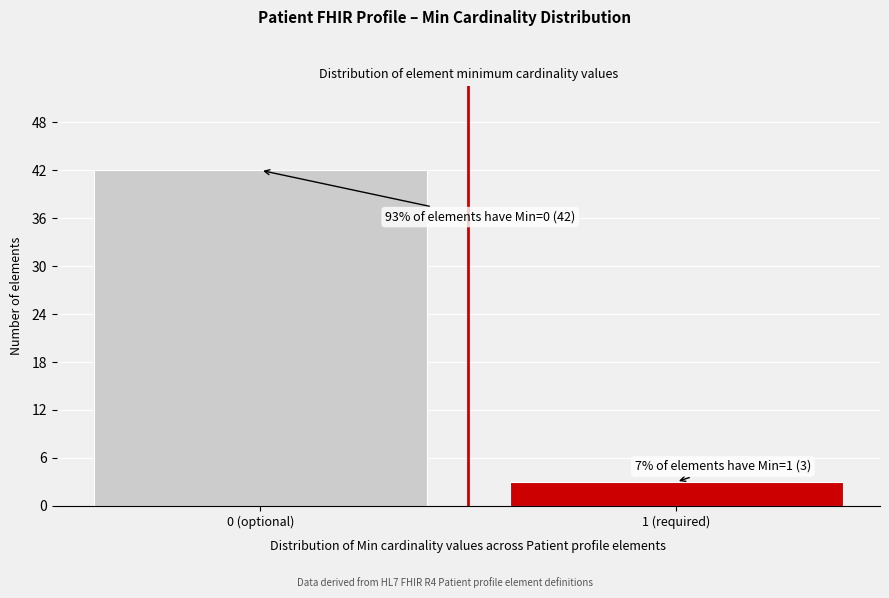

Reading right to left, extract all data points from this chart.

3	42